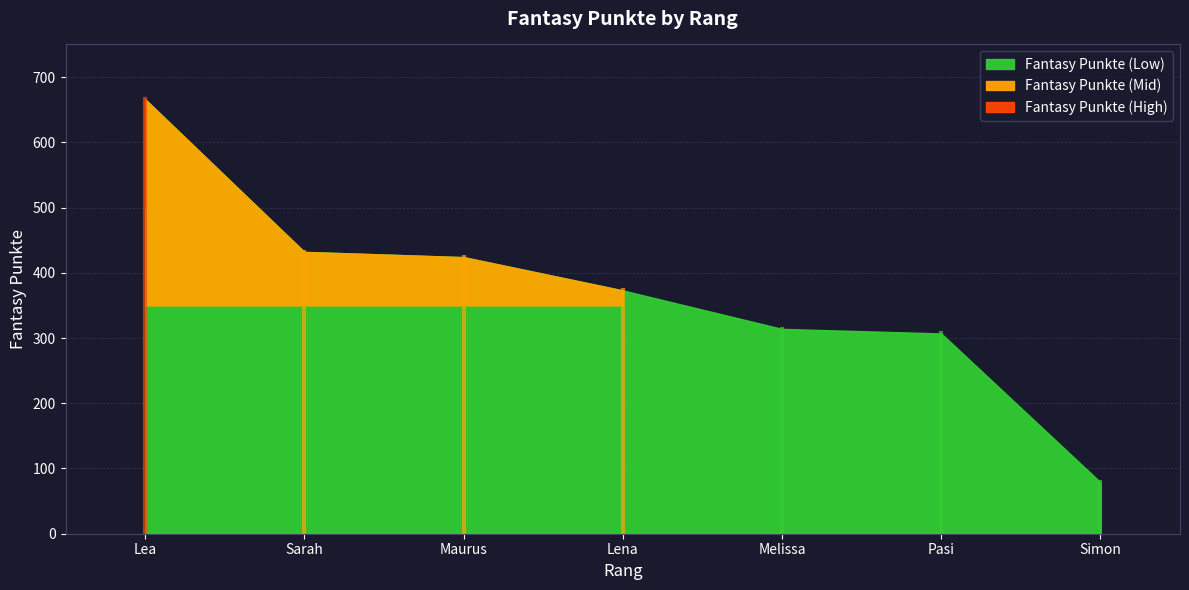

True or false: there are more than 0 points higher than both neighbors.

False